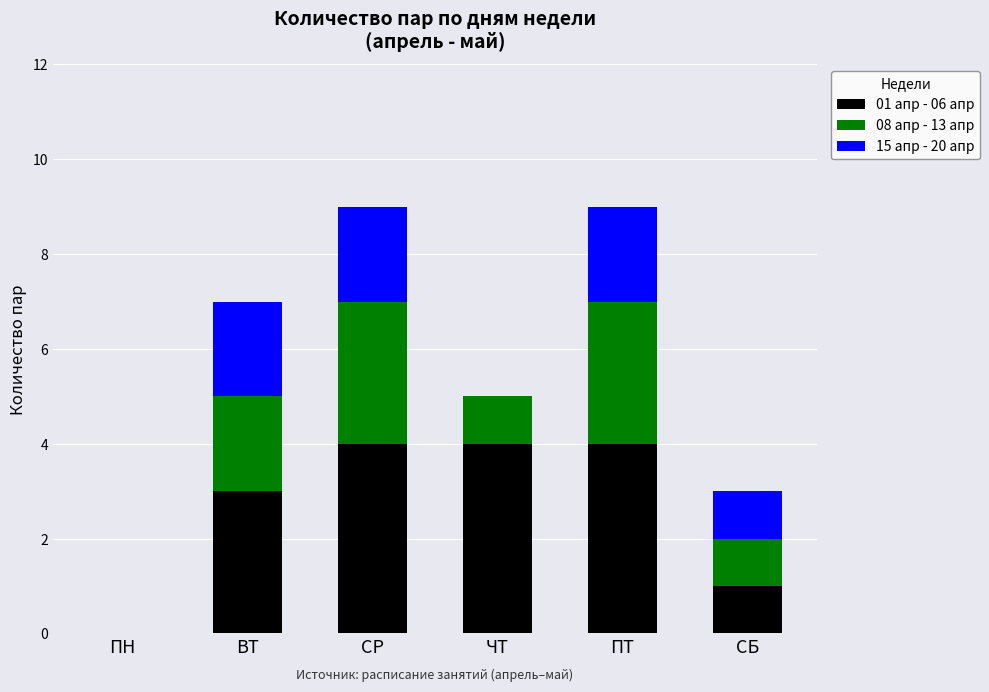

What is the total value across all series at ПТ?

9